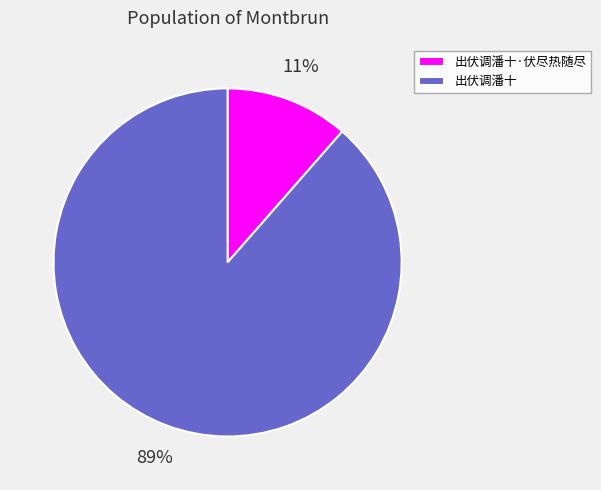

Which has a higher value, 出伏调潘十·伏尽热随尽 or 出伏调潘十?

出伏调潘十